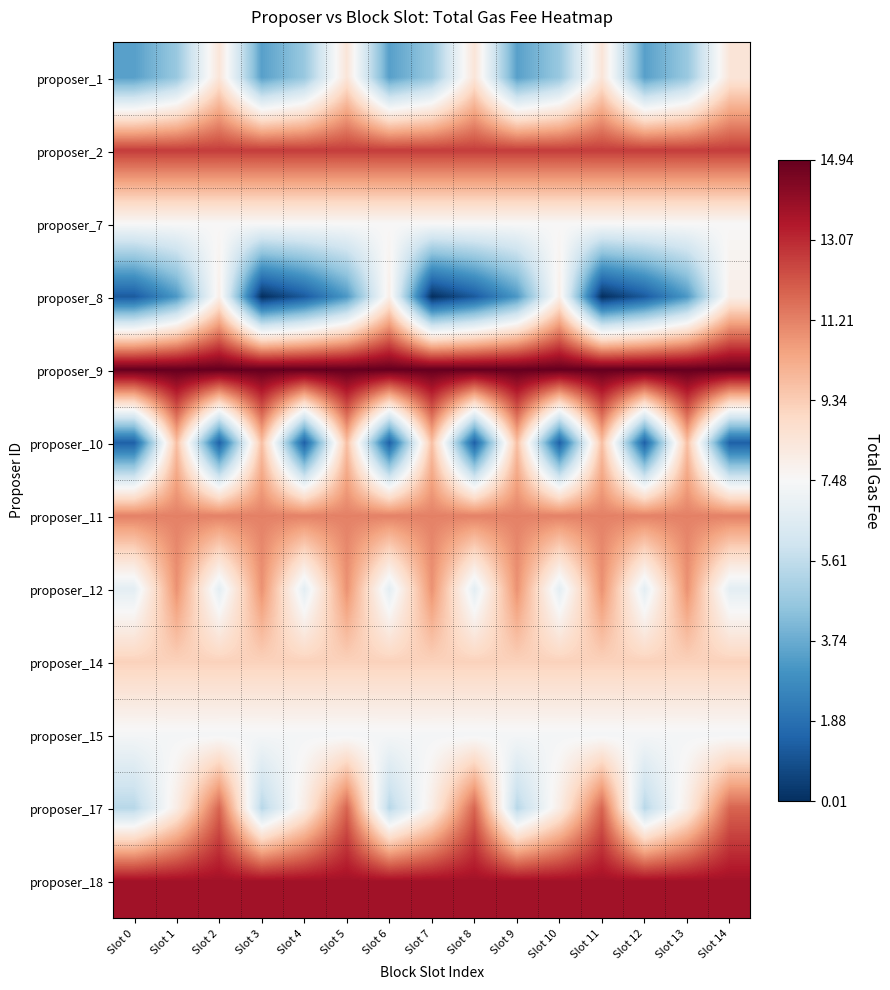

Reading right to left, transcribe all the data shown in this chart.

proposer_1: Slot 14=842100000	Slot 13=466749997	Slot 12=340789998	Slot 11=842100000	Slot 10=466749997	Slot 9=340789998	Slot 8=842100000	Slot 7=466749997	Slot 6=340789998	Slot 5=842100000	Slot 4=466749997	Slot 3=340789998	Slot 2=842100000	Slot 1=466749997	Slot 0=340789998
proposer_2: Slot 14=1265900000	Slot 13=1265900000	Slot 12=1265900000	Slot 11=1265900000	Slot 10=1265900000	Slot 9=1265900000	Slot 8=1265900000	Slot 7=1265900000	Slot 6=1265900000	Slot 5=1265900000	Slot 4=1265900000	Slot 3=1265900000	Slot 2=1265900000	Slot 1=1265900000	Slot 0=1265900000
proposer_7: Slot 14=749400000	Slot 13=749400000	Slot 12=749400000	Slot 11=749400000	Slot 10=749400000	Slot 9=749400000	Slot 8=749400000	Slot 7=749400000	Slot 6=749400000	Slot 5=749400000	Slot 4=749400000	Slot 3=749400000	Slot 2=749400000	Slot 1=749400000	Slot 0=749400000
proposer_8: Slot 14=792500000	Slot 13=319200001	Slot 12=121665000	Slot 11=963260	Slot 10=792500000	Slot 9=319200001	Slot 8=121665000	Slot 7=963260	Slot 6=792500000	Slot 5=319200001	Slot 4=121665000	Slot 3=963260	Slot 2=792500000	Slot 1=319200001	Slot 0=121665000
proposer_9: Slot 14=1494100000	Slot 13=1494100000	Slot 12=1494100000	Slot 11=1494100000	Slot 10=1494100000	Slot 9=1494100000	Slot 8=1494100000	Slot 7=1494100000	Slot 6=1494100000	Slot 5=1494100000	Slot 4=1494100000	Slot 3=1494100000	Slot 2=1494100000	Slot 1=1494100000	Slot 0=1494100000
proposer_10: Slot 14=137597001	Slot 13=971600000	Slot 12=137597001	Slot 11=971600000	Slot 10=137597001	Slot 9=971600000	Slot 8=137597001	Slot 7=971600000	Slot 6=137597001	Slot 5=971600000	Slot 4=137597001	Slot 3=971600000	Slot 2=137597001	Slot 1=971600000	Slot 0=137597001
proposer_11: Slot 14=1122600000	Slot 13=1122600000	Slot 12=1122600000	Slot 11=1122600000	Slot 10=1122600000	Slot 9=1122600000	Slot 8=1122600000	Slot 7=1122600000	Slot 6=1122600000	Slot 5=1122600000	Slot 4=1122600000	Slot 3=1122600000	Slot 2=1122600000	Slot 1=1122600000	Slot 0=1122600000
proposer_12: Slot 14=672900001	Slot 13=1086500000	Slot 12=672900001	Slot 11=1086500000	Slot 10=672900001	Slot 9=1086500000	Slot 8=672900001	Slot 7=1086500000	Slot 6=672900001	Slot 5=1086500000	Slot 4=672900001	Slot 3=1086500000	Slot 2=672900001	Slot 1=1086500000	Slot 0=672900001
proposer_14: Slot 14=919700000	Slot 13=919700000	Slot 12=919700000	Slot 11=919700000	Slot 10=919700000	Slot 9=919700000	Slot 8=919700000	Slot 7=919700000	Slot 6=919700000	Slot 5=919700000	Slot 4=919700000	Slot 3=919700000	Slot 2=919700000	Slot 1=919700000	Slot 0=919700000
proposer_15: Slot 14=734799999	Slot 13=734799999	Slot 12=734799999	Slot 11=734799999	Slot 10=734799999	Slot 9=734799999	Slot 8=734799999	Slot 7=734799999	Slot 6=734799999	Slot 5=734799999	Slot 4=734799999	Slot 3=734799999	Slot 2=734799999	Slot 1=734799999	Slot 0=734799999
proposer_17: Slot 14=1184100000	Slot 13=801800000	Slot 12=540399994	Slot 11=1184100000	Slot 10=801800000	Slot 9=540399994	Slot 8=1184100000	Slot 7=801800000	Slot 6=540399994	Slot 5=1184100000	Slot 4=801800000	Slot 3=540399994	Slot 2=1184100000	Slot 1=801800000	Slot 0=540399994
proposer_18: Slot 14=1374700000	Slot 13=1374700000	Slot 12=1374700000	Slot 11=1374700000	Slot 10=1374700000	Slot 9=1374700000	Slot 8=1374700000	Slot 7=1374700000	Slot 6=1374700000	Slot 5=1374700000	Slot 4=1374700000	Slot 3=1374700000	Slot 2=1374700000	Slot 1=1374700000	Slot 0=1374700000